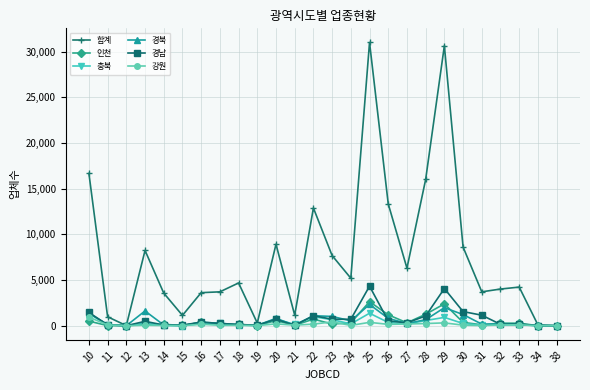

Which series has the largest range (max minus min)?

합계